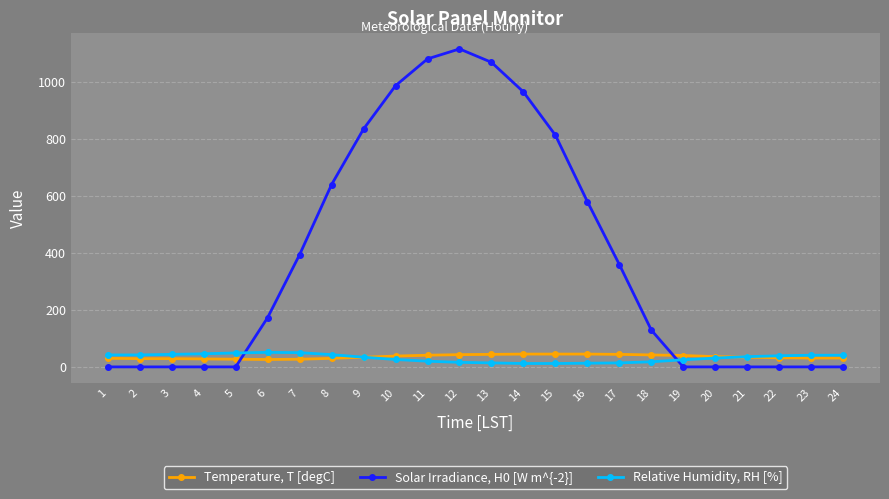

Does the chart display data point markers on the line(s)?

Yes